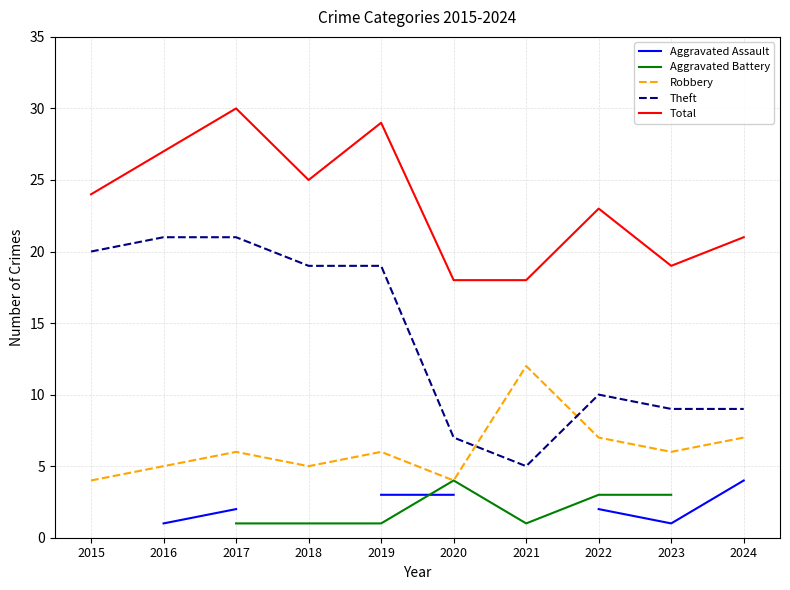

What is the highest value of the Total series?

30